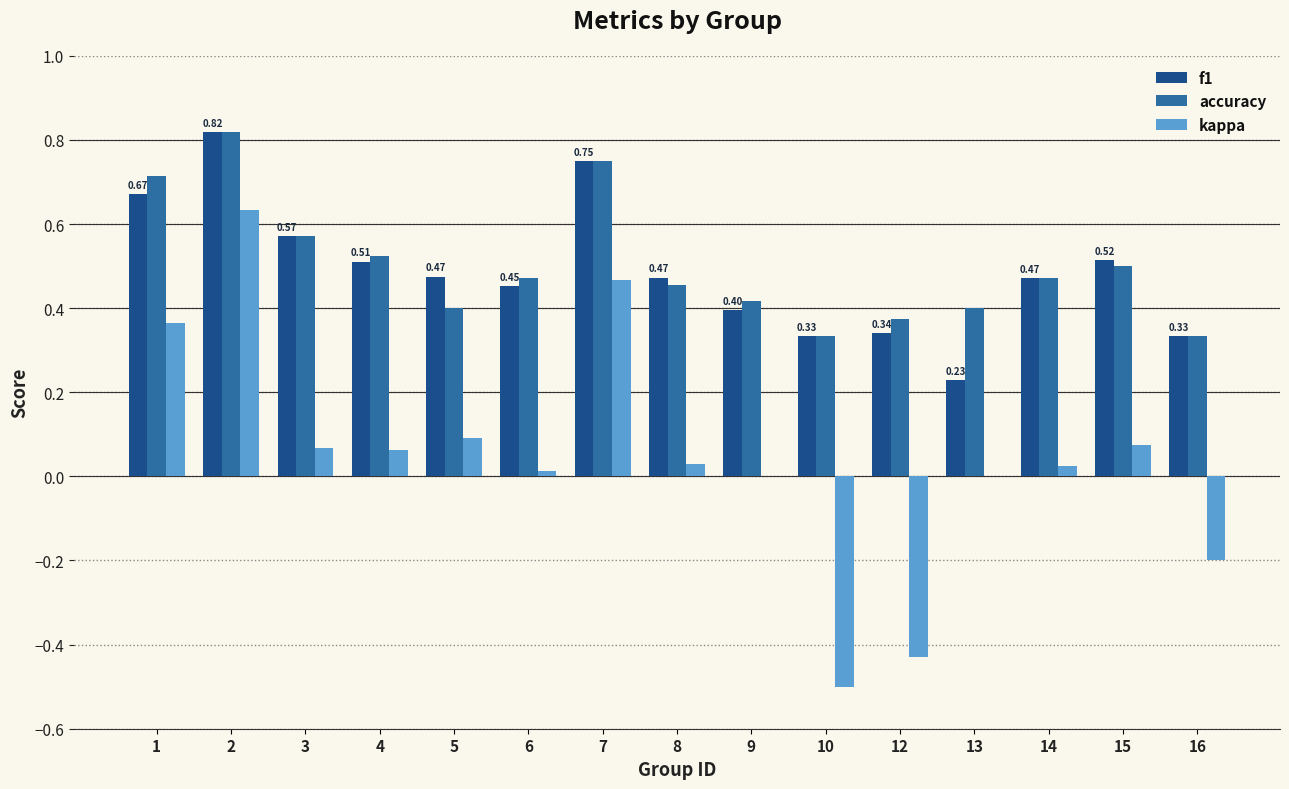

How many groups of bars are there?

15